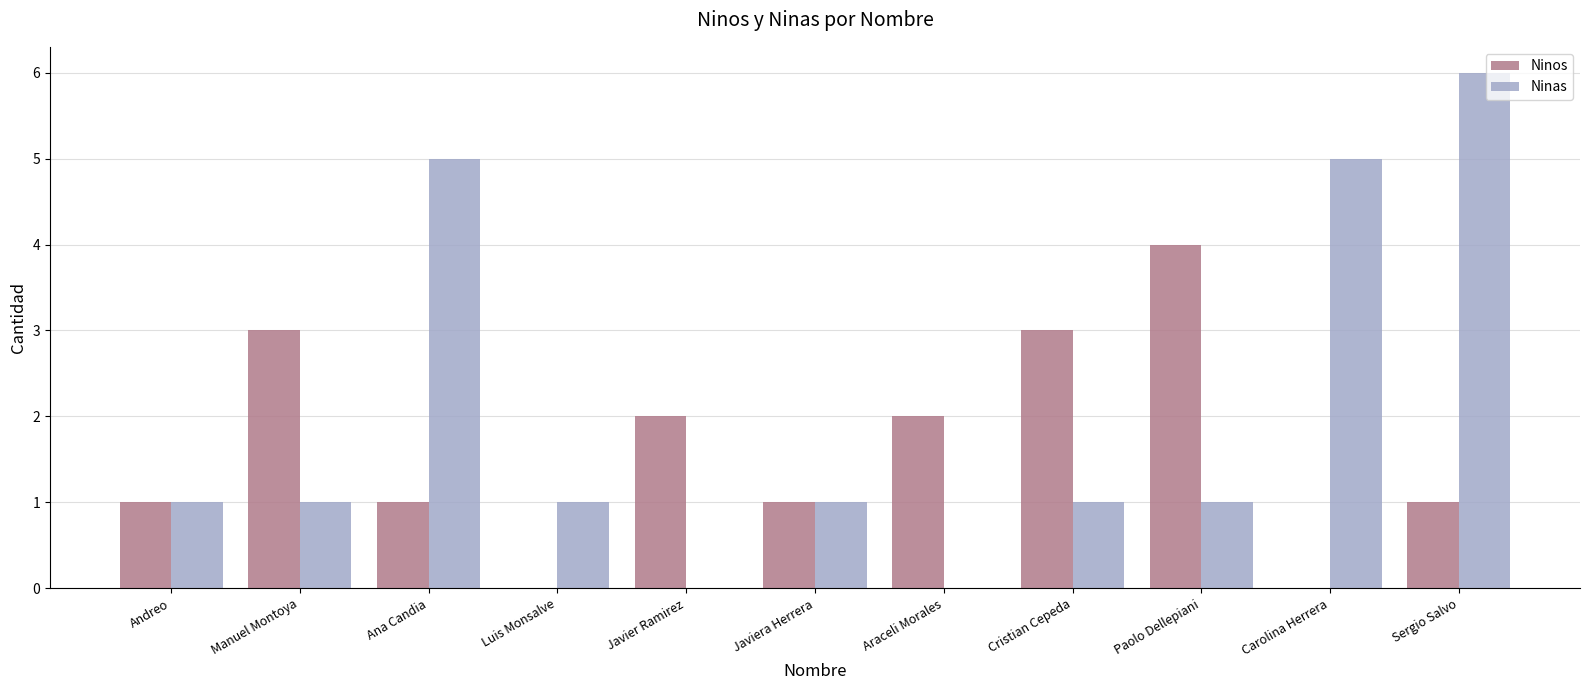

Are the bars grouped side by side (vs. stacked)?

Yes